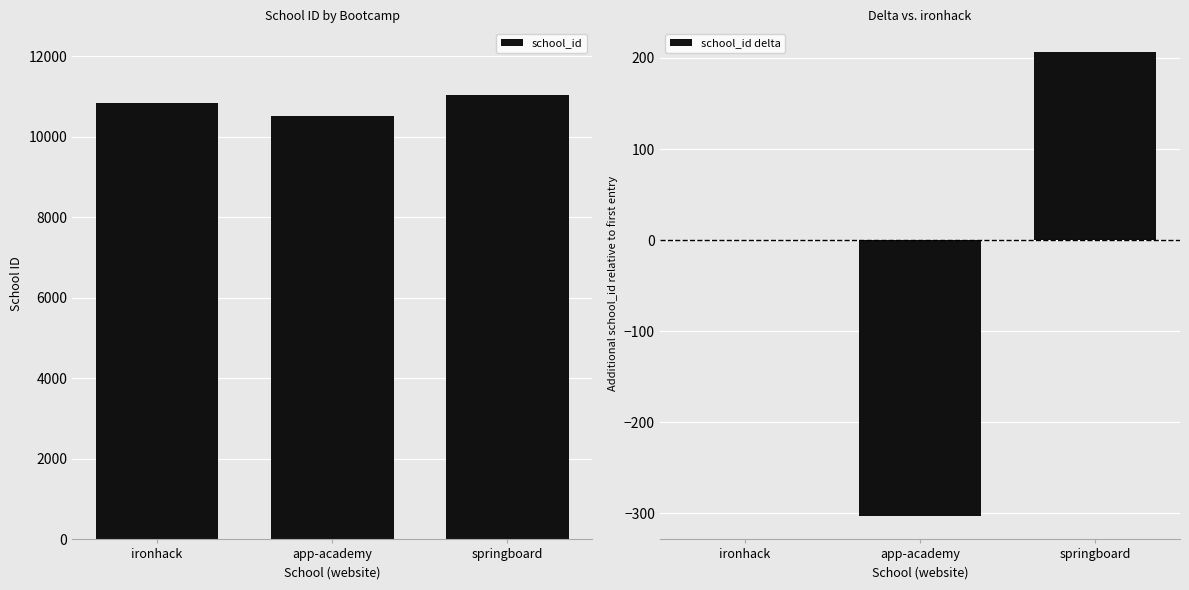

At how many categories does at least one series exceed 8789?

3